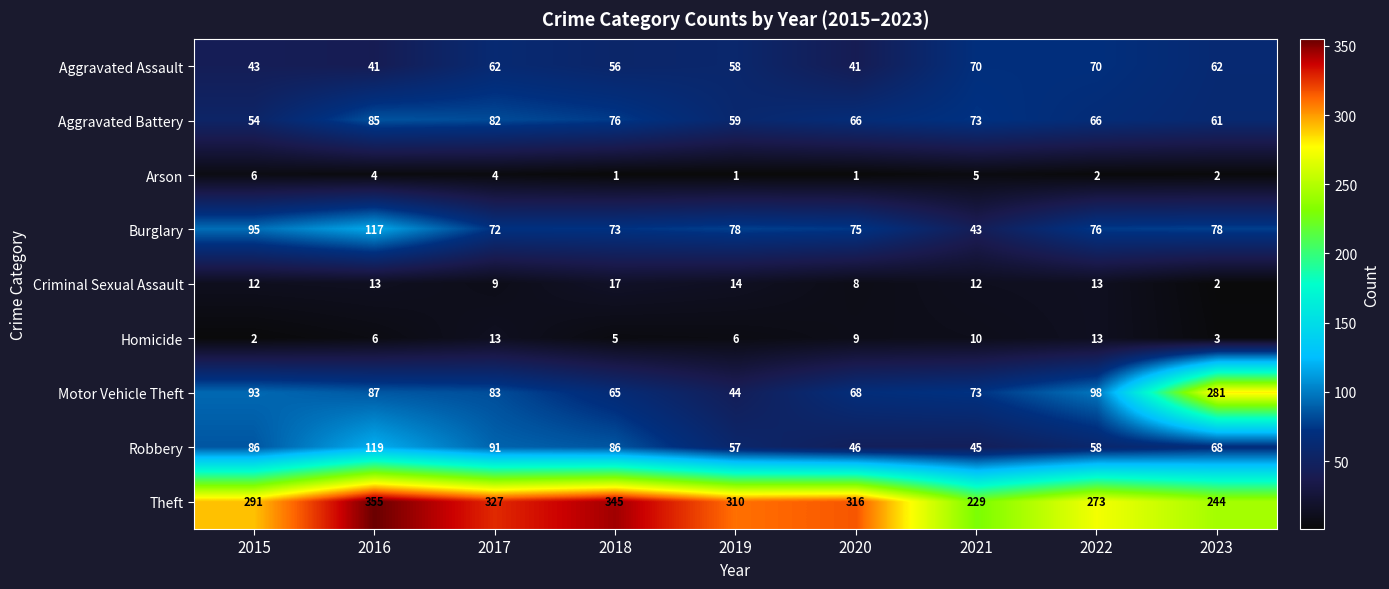

What is the difference between the Homicide values at 2017 and 2023?

10